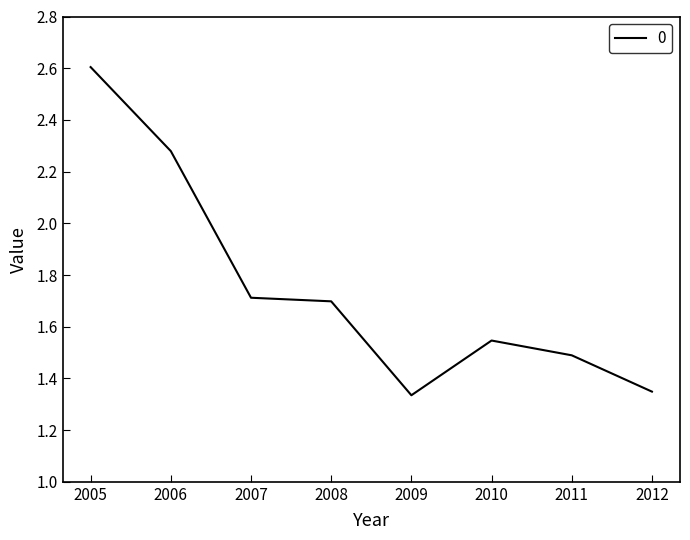

Which has a higher value, 2012 or 2007?

2007